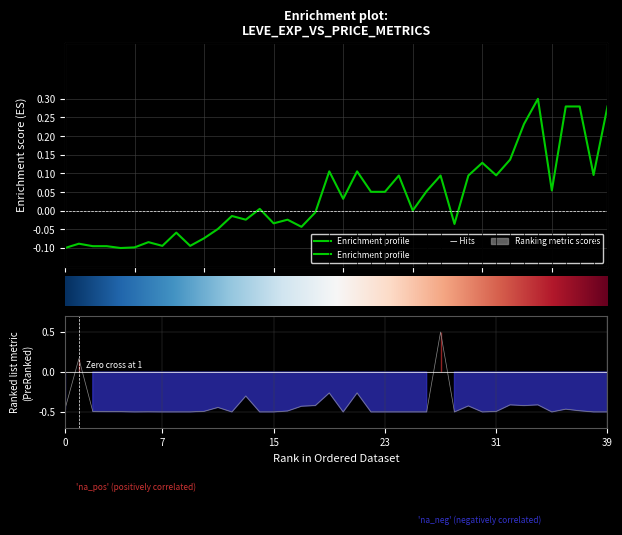

How many values in the Leve EXP series are below 0?

19